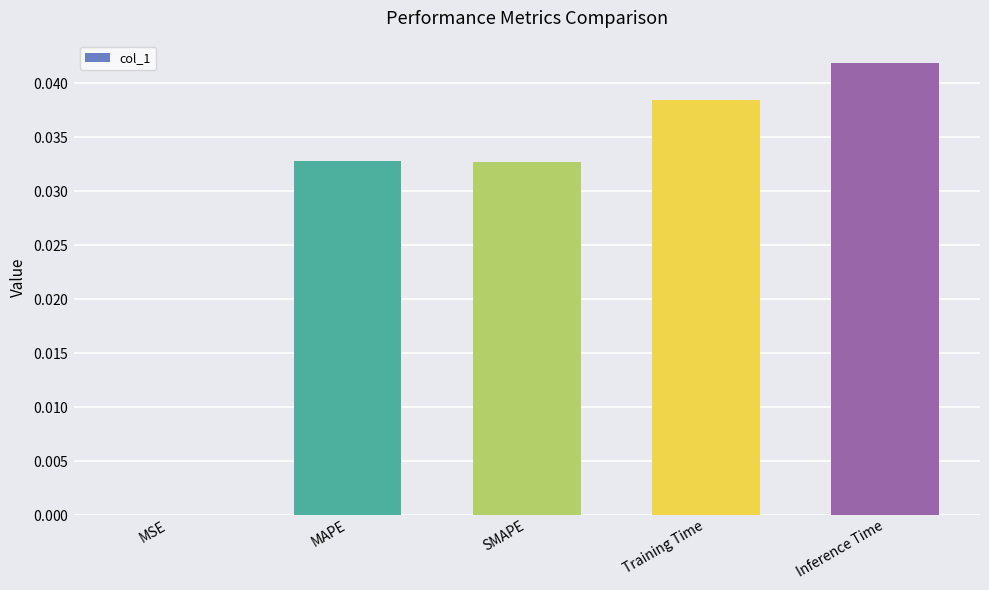

What position from the right is MSE?

5